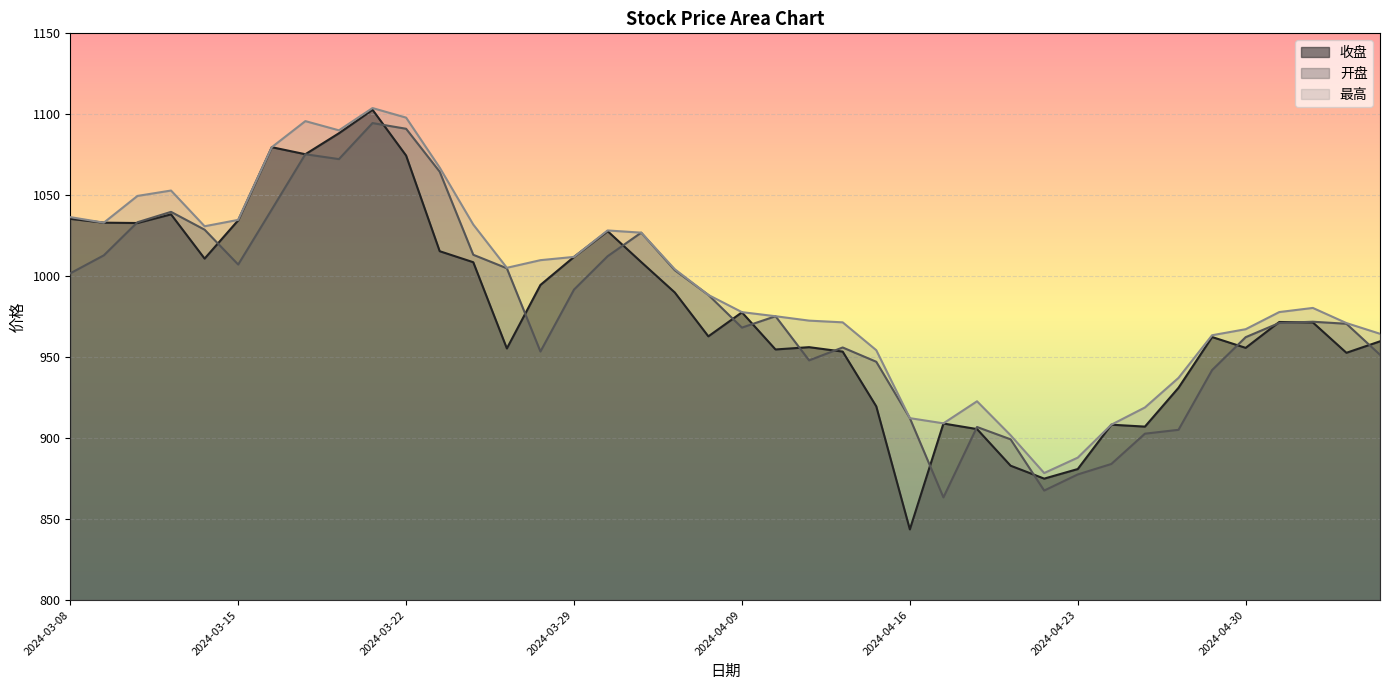

What is the difference between the maximum and second lowest values in the 开盘 series?

226.9